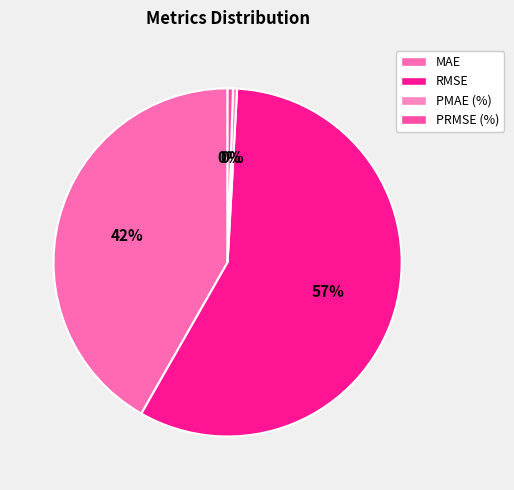

Count the number of slices in the pie.

4